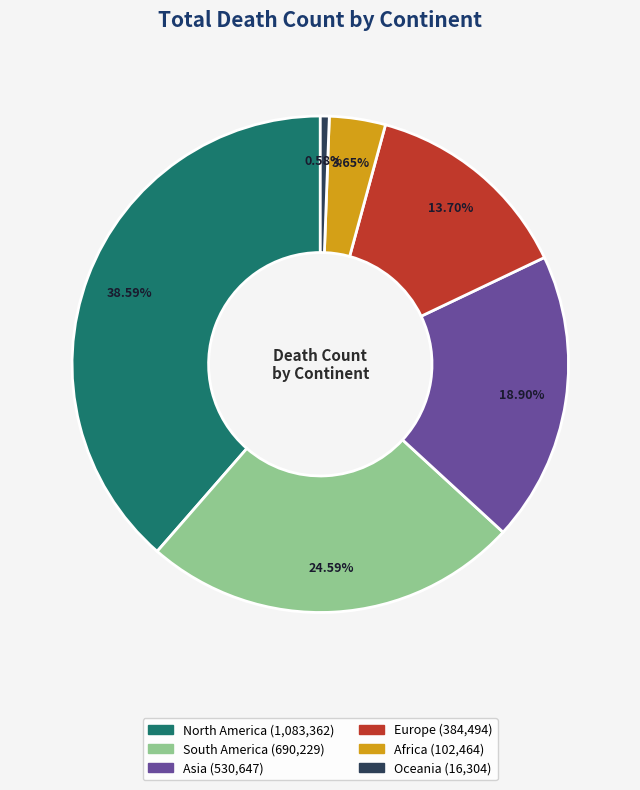

Between Africa and Europe, which is larger?

Europe